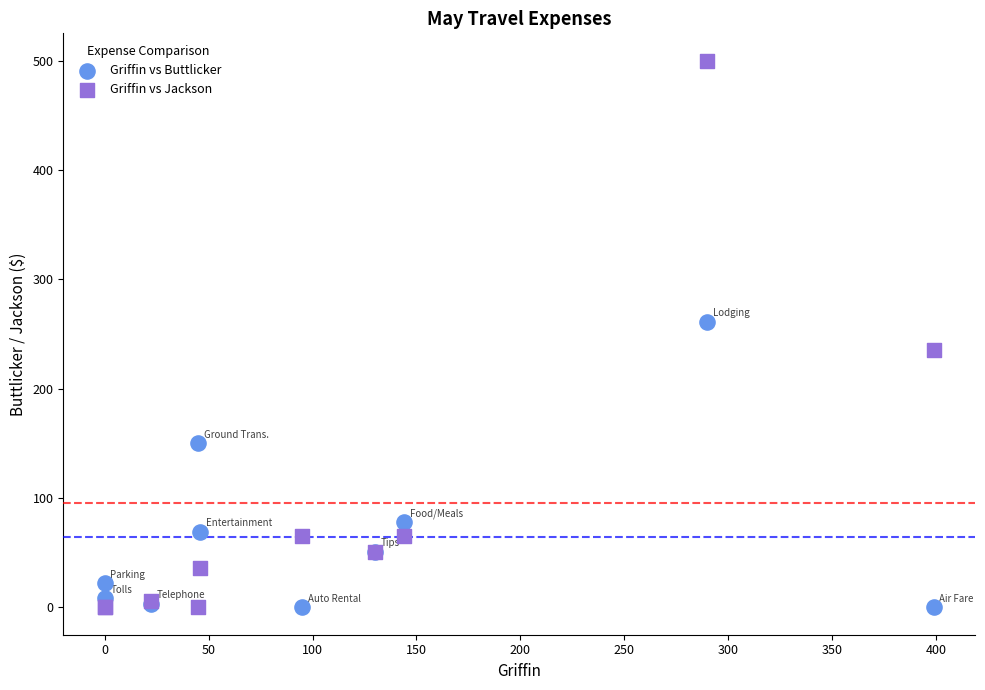

Which series has the widest spread of Y values?

Griffin vs Jackson